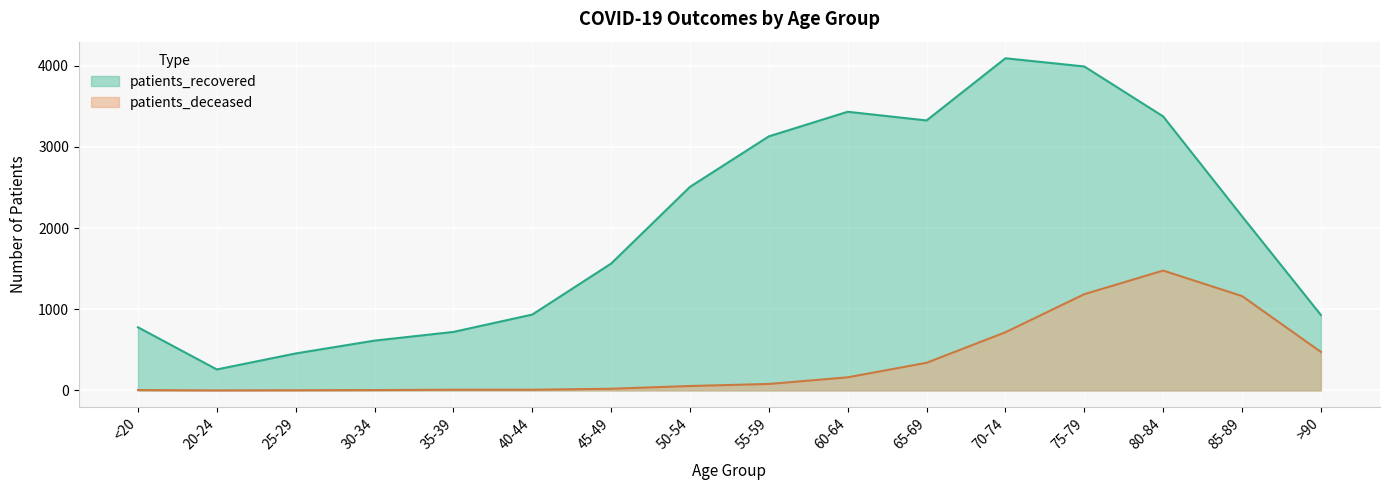

The patients_deceased series shows 7 at 30-34. True or false?

False